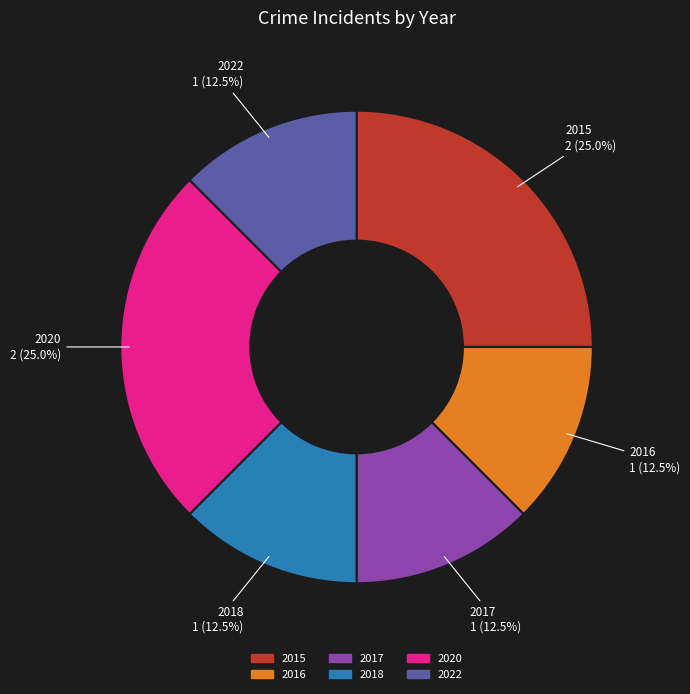

Approximately how many times larger is the value at 2022 compared to 2018?

1.0